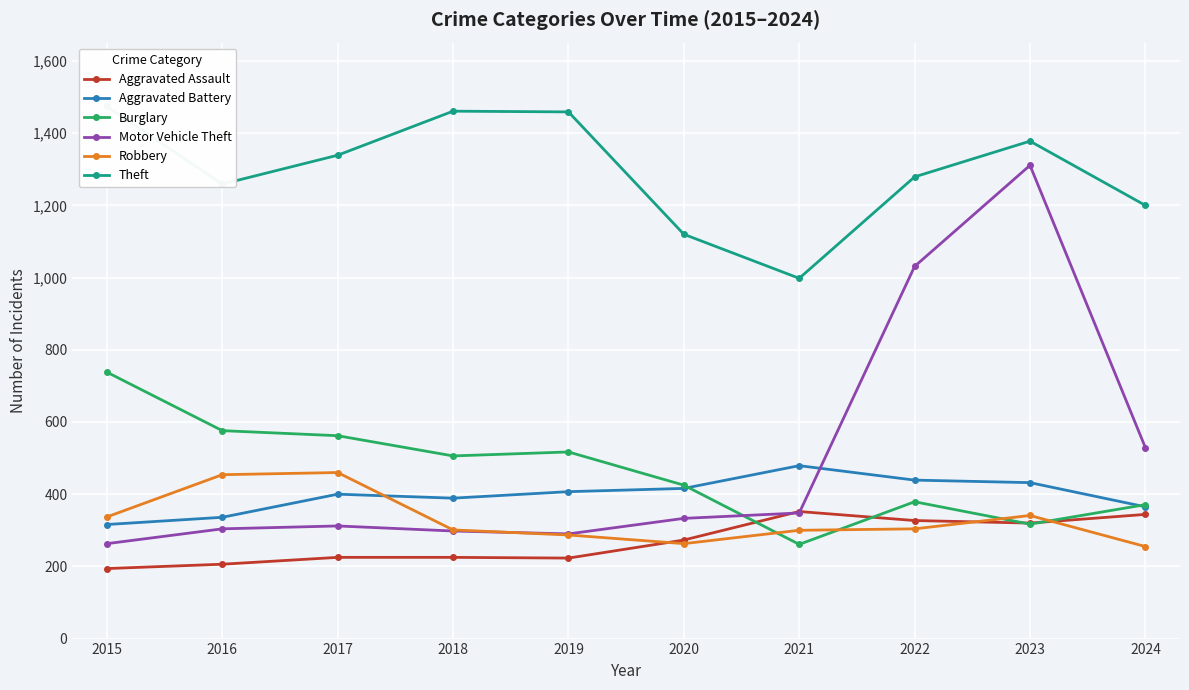

What is the sum of the Aggravated Assault values at 2019 and 2015?

417